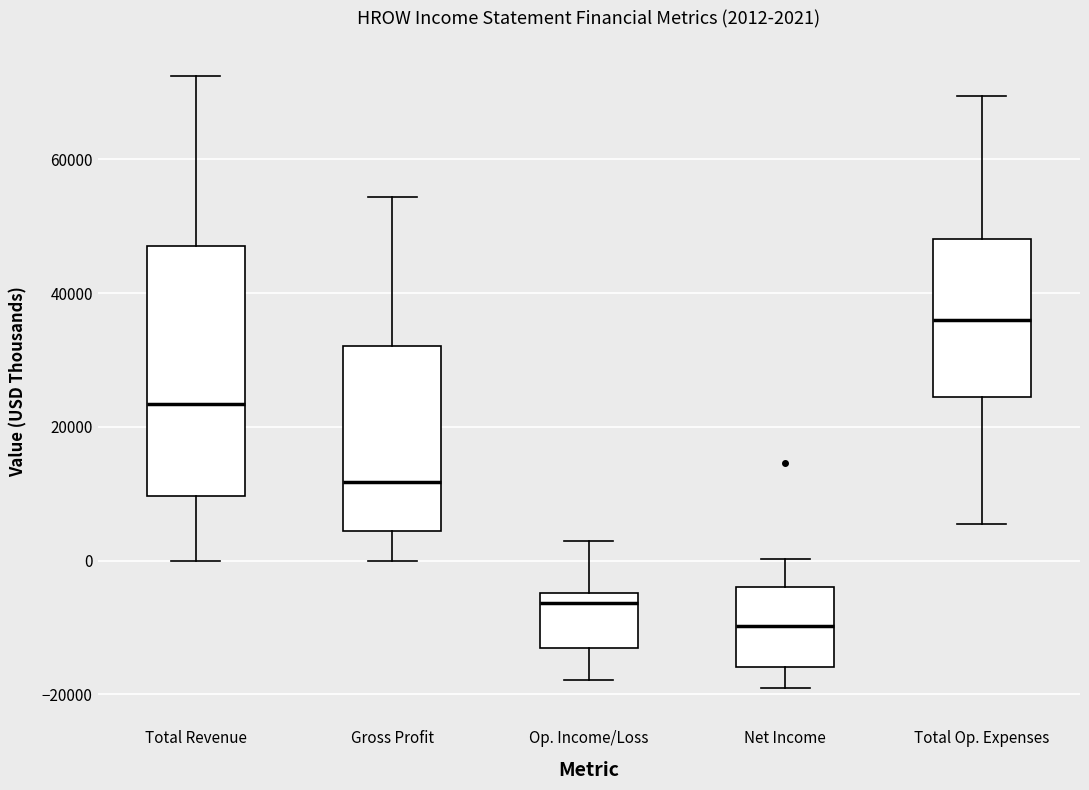

Which box's median line is the highest?

Total Op. Expenses